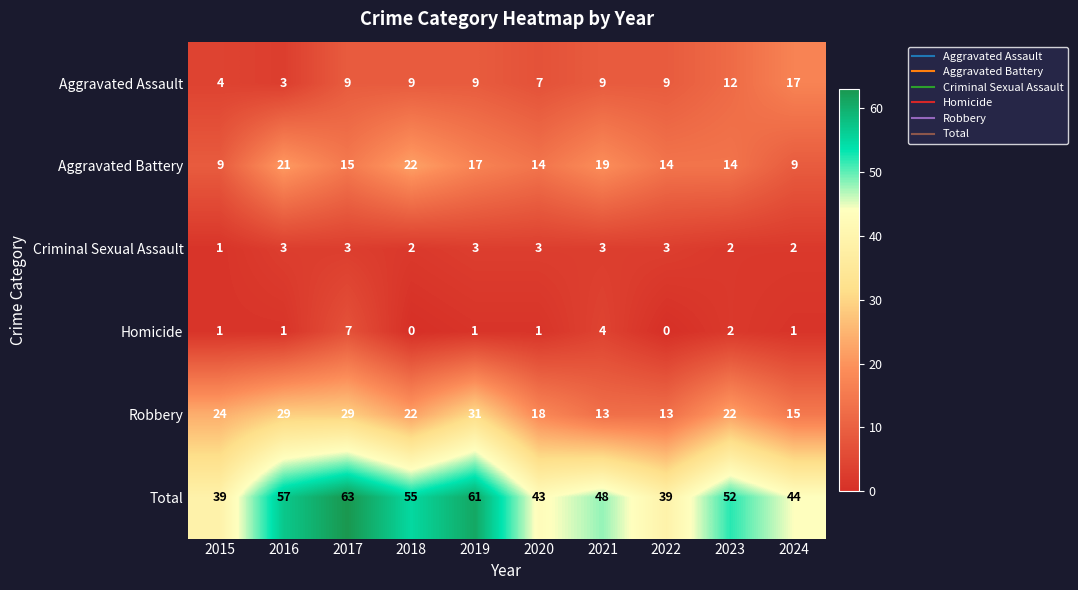

True or false: Robbery has a value of 13 at 2021.

True